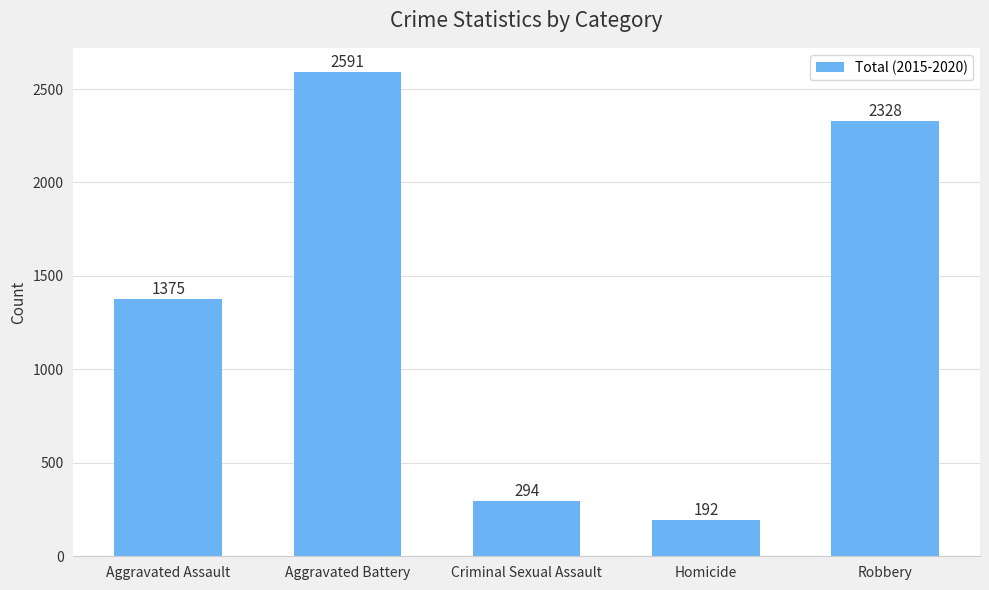

Reading left to right, extract all data points from this chart.

1375	2591	294	192	2328